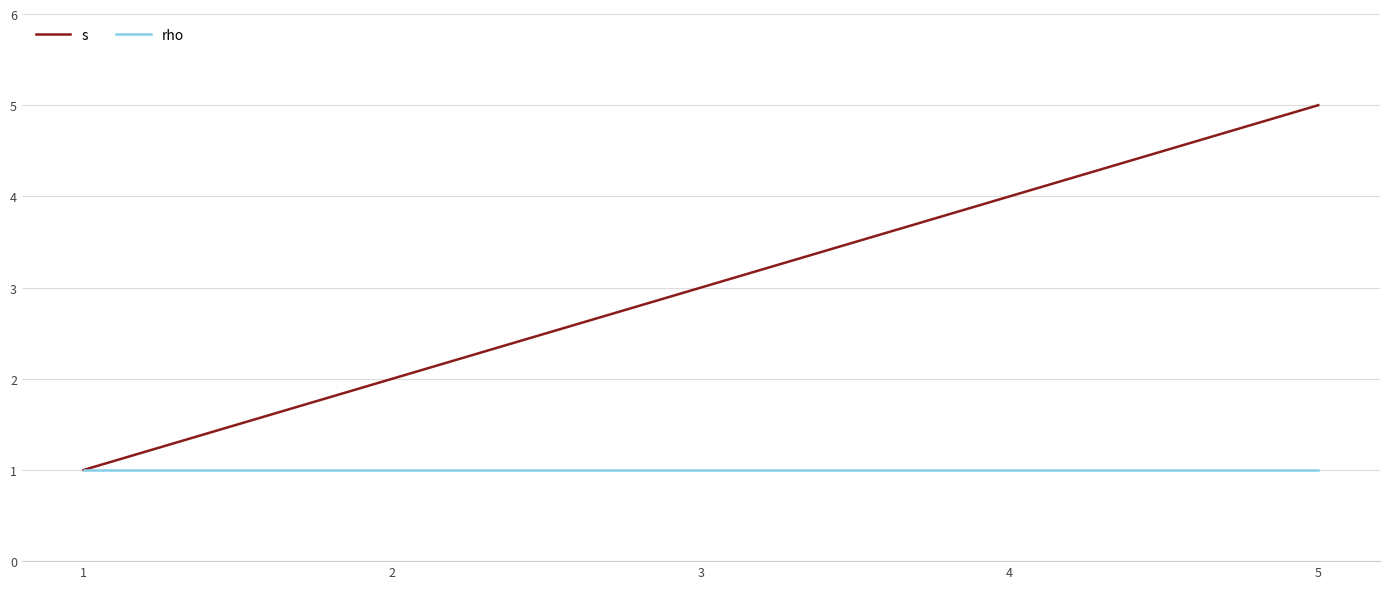

The s series shows 7 at 5. True or false?

False